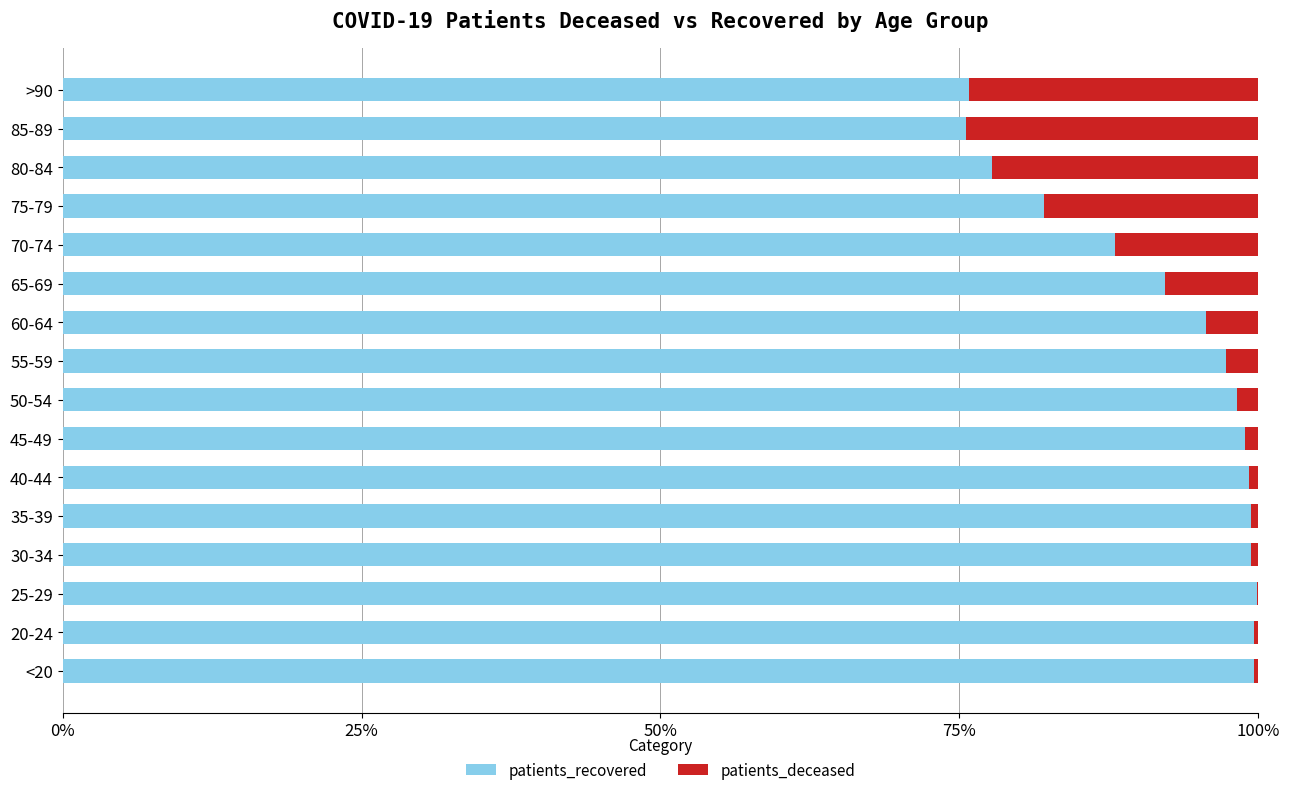

Reading right to left, list all the values displayed in this chart.

patients_recovered: 0.8	0.8	0.8	0.8	0.9	0.9	1.0	1.0	1.0	1.0	1.0	1.0	1.0	1.0	1.0	1.0
patients_deceased: 0.2	0.2	0.2	0.2	0.1	0.1	0.0	0.0	0.0	0.0	0.0	0.0	0.0	0.0	0.0	0.0